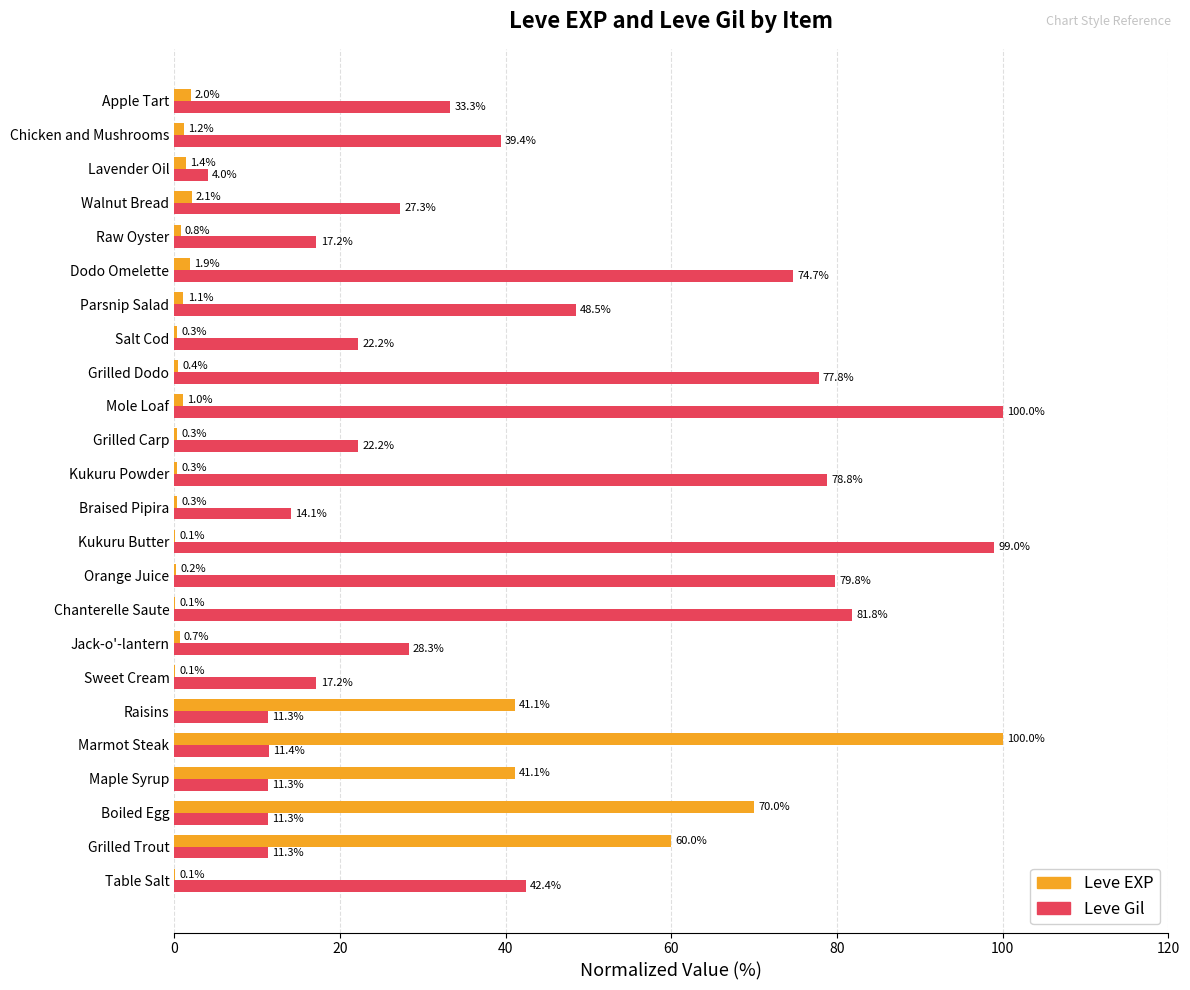

Is it true that Leve EXP equals 0.7 at Jack-o'-lantern?

True